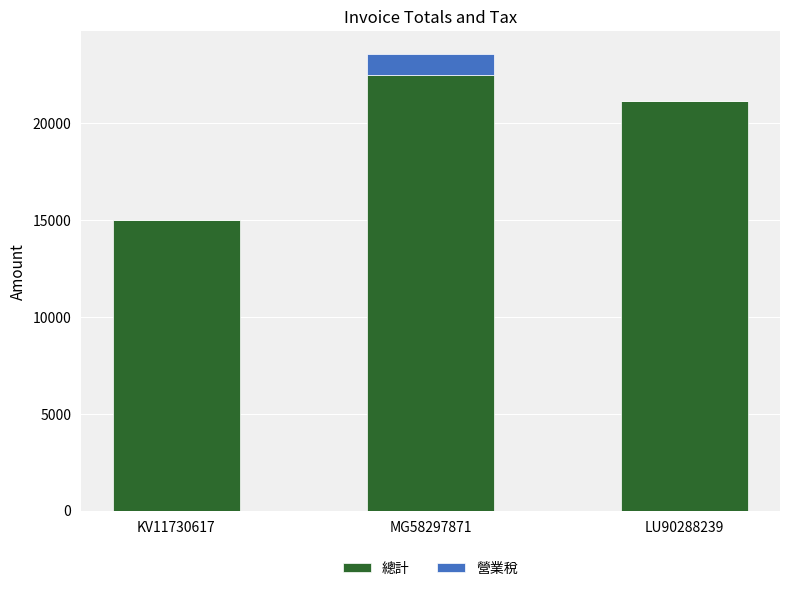

How many categories are shown in the chart?

3